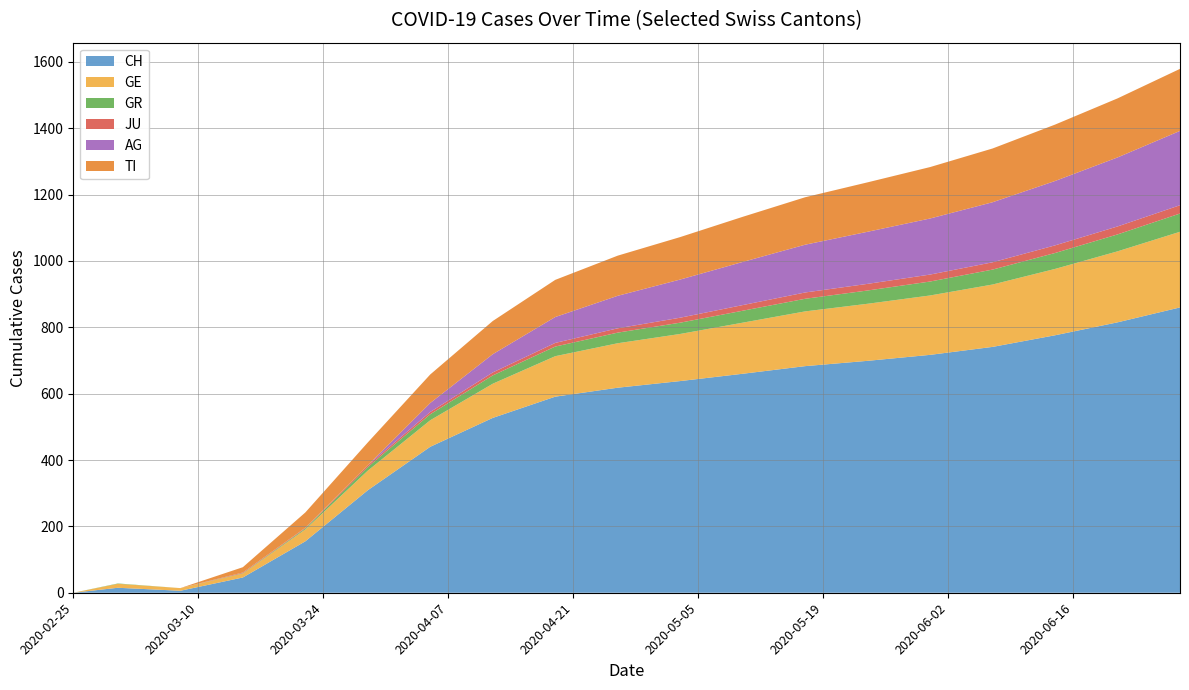

Reading left to right, list all the values displayed in this chart.

CH: 0	15	6	46	155	309	440	527	591	618	638	660	683	699	717	741	776	815	860
GE: 0	12	8	12	36	59	80	103	122	134	142	154	165	172	179	188	200	214	228
GR: 0	1	0	1	3	11	18	25	29	32	34	36	38	40	42	45	48	51	55
JU: 0	0	0	2	2	5	7	9	11	13	15	17	19	20	21	22	23	24	25
AG: 0	0	0	0	0	0	27	55	78	98	115	130	144	157	169	181	194	208	224
TI: 0	0	0	16	46	69	86	100	112	121	128	136	143	149	155	162	170	178	187